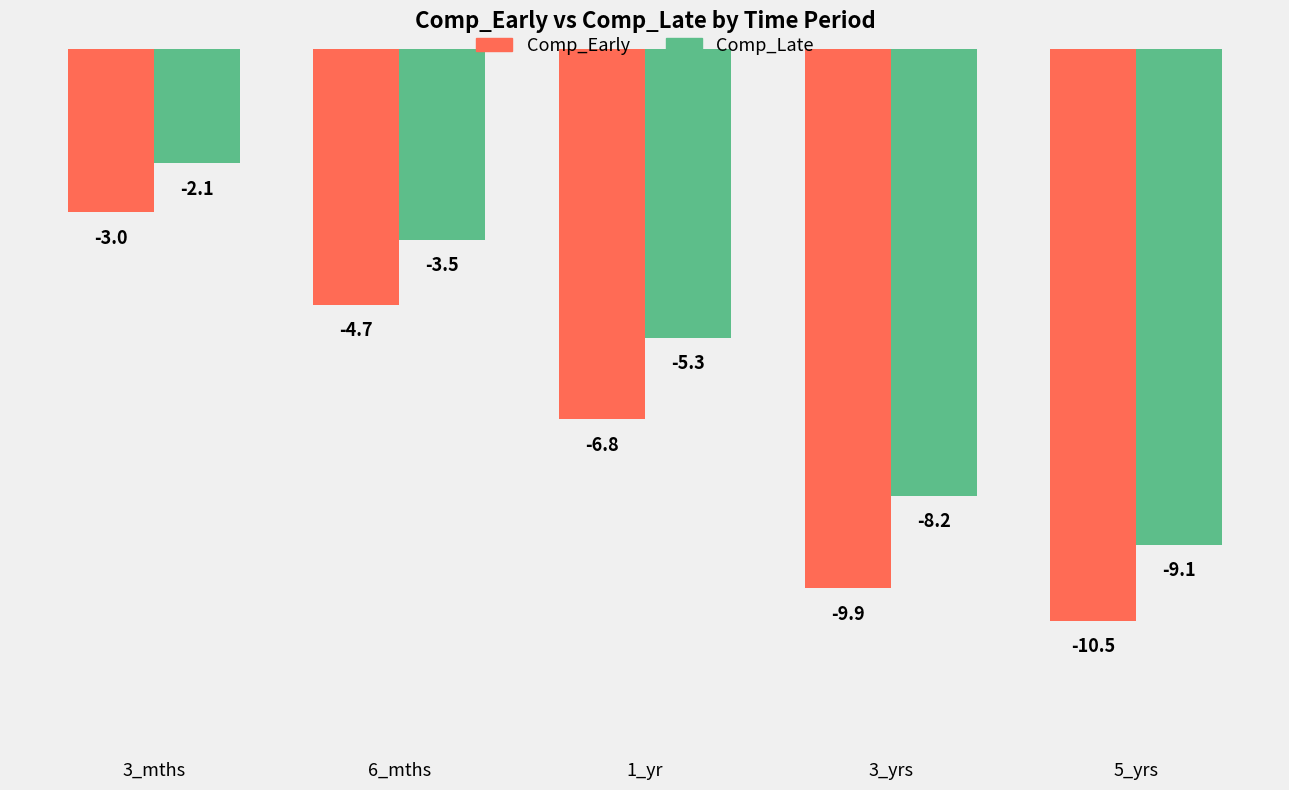

How many values in the Comp_Late series are below -5?

3